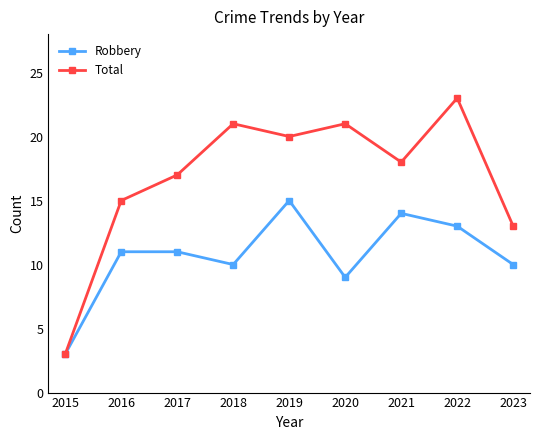

Count the number of data series in this chart.

2